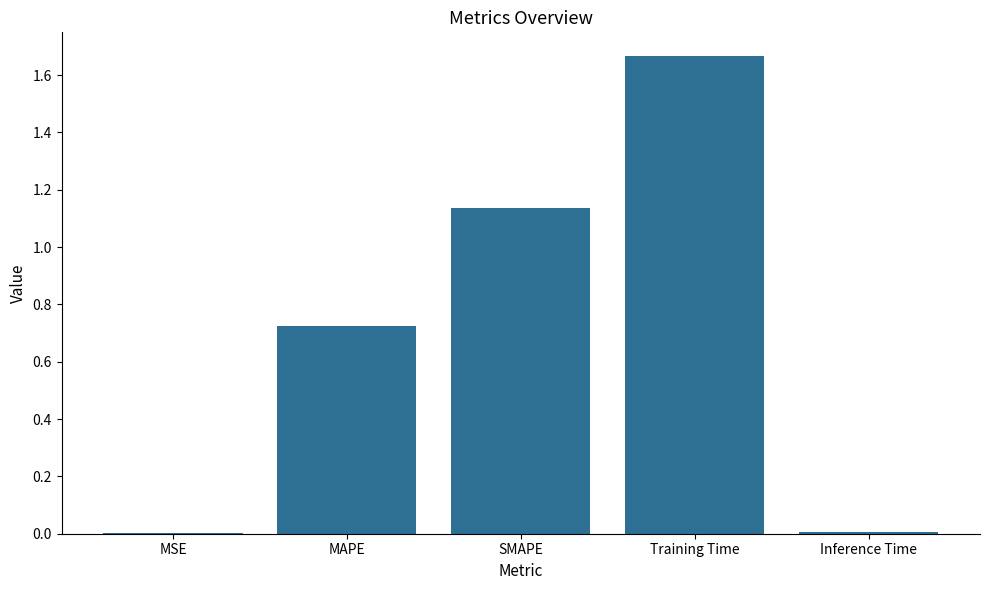

Is it true that the value at SMAPE is 1.8?

False